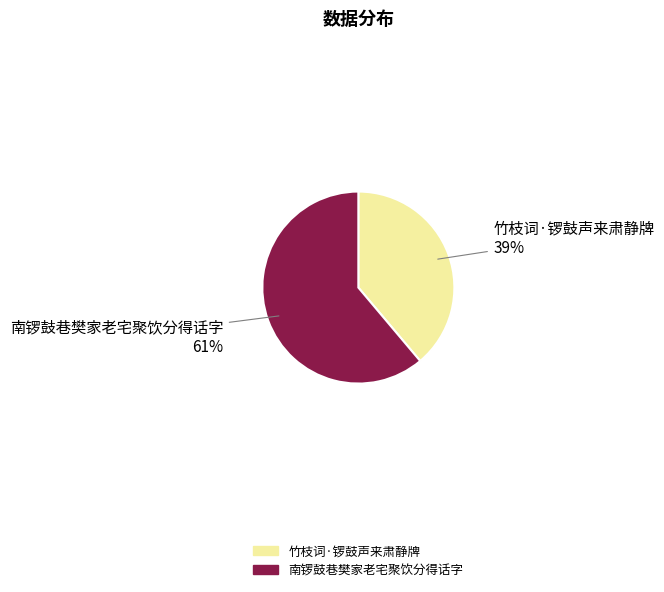

Is it true that 竹枝词·锣鼓声来肃静牌 is 39% of the pie?

True